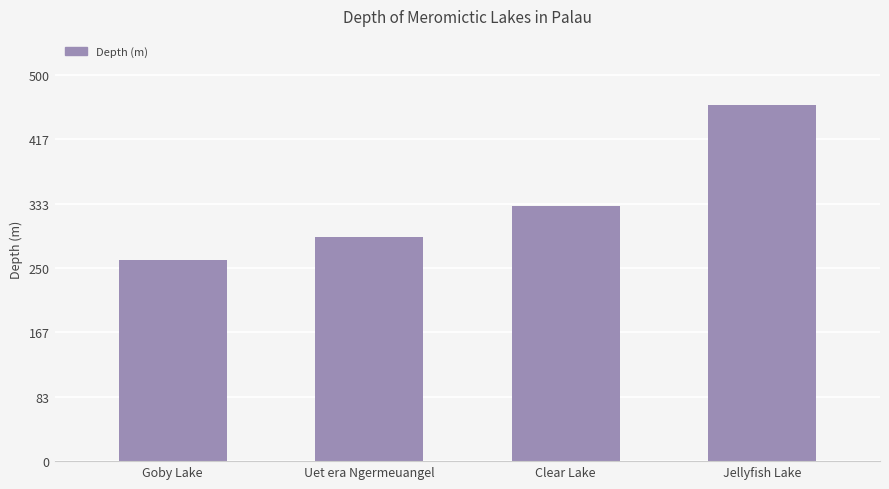

List the labels in order of value, largest first.

Jellyfish Lake, Clear Lake, Uet era Ngermeuangel, Goby Lake